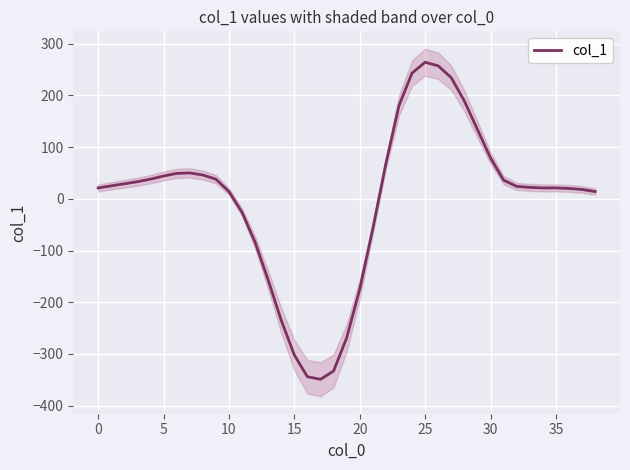

True or false: the data shows 16 at 32.

False